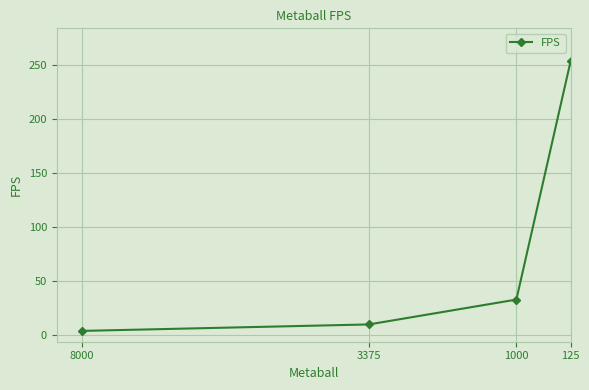

What is the maximum value shown in the chart?

254